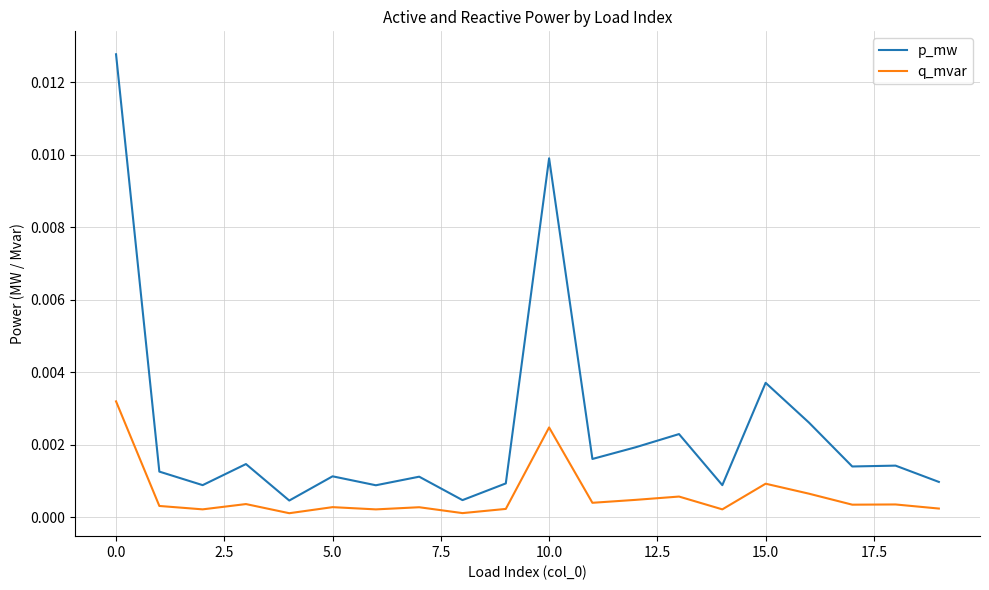

List the series in order of their peak value, highest first.

p_mw, q_mvar